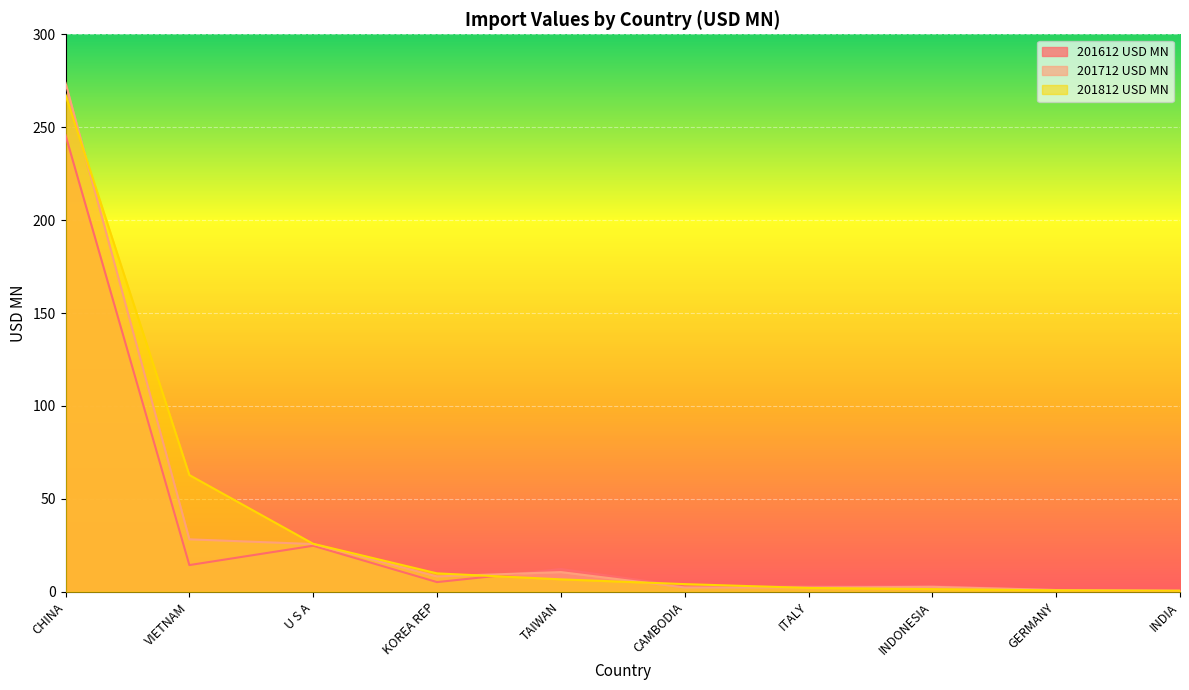

What are all the series names shown in the legend?

201612 USD MN, 201712 USD MN, 201812 USD MN